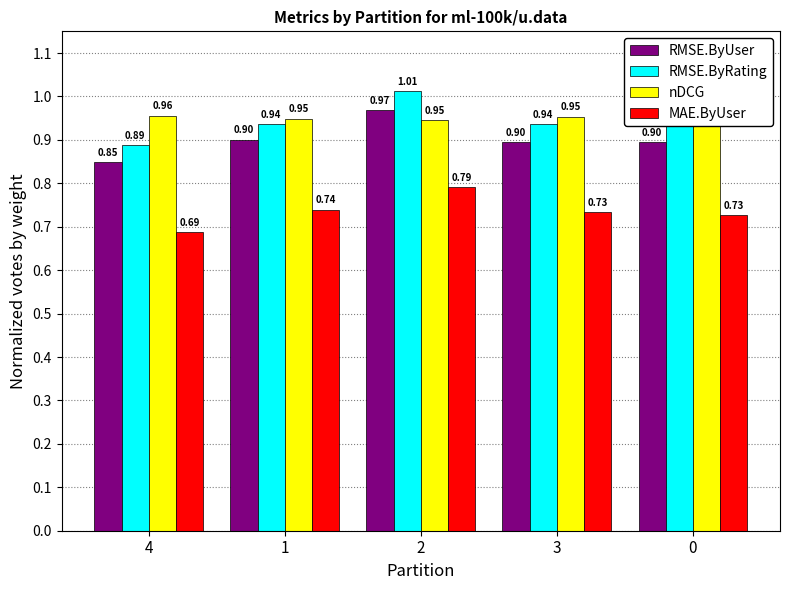

At 0, list the series in order from largest to smallest.

nDCG, RMSE.ByRating, RMSE.ByUser, MAE.ByUser